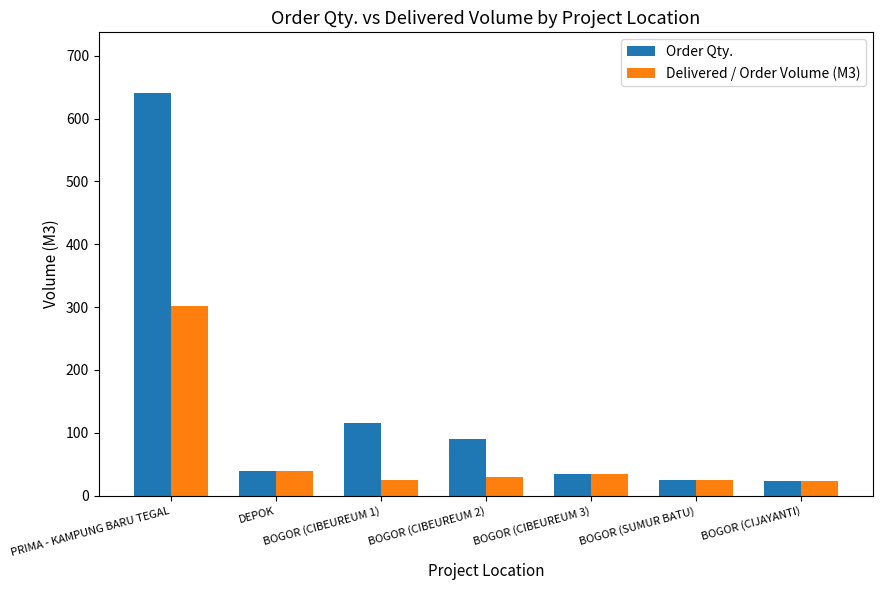

What is the minimum value shown in the chart?

24